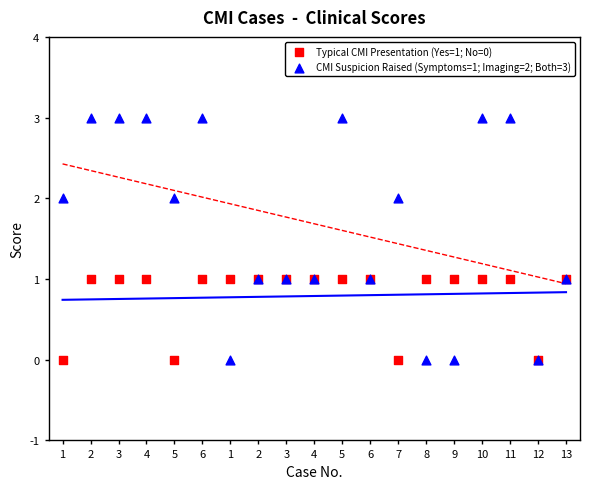

Which series has the widest spread of Y values?

CMI Suspicion Raised (Symptoms=1; Imaging=2; Both=3)